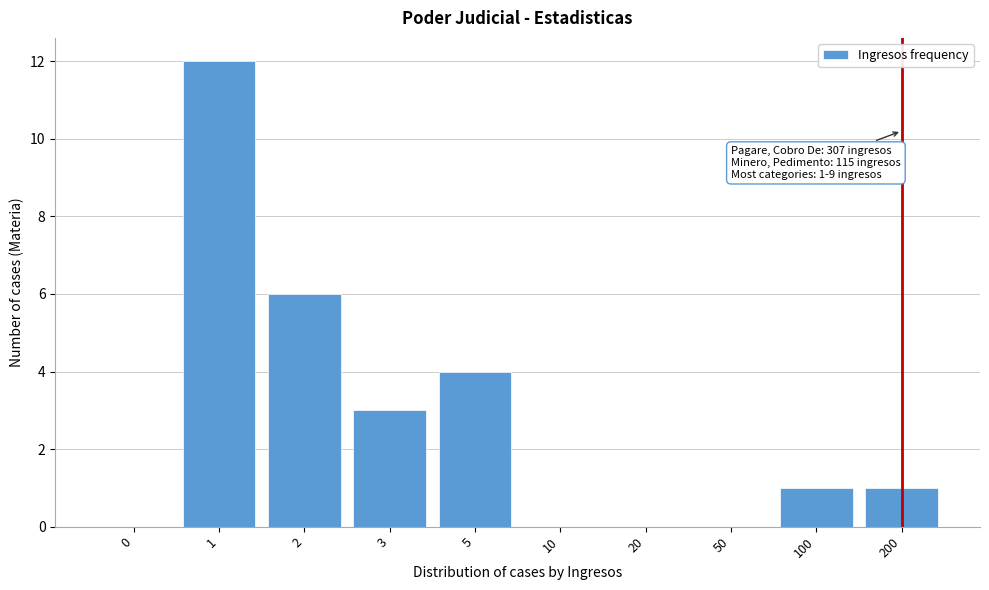

Reading right to left, transcribe all the data shown in this chart.

200=1	100=1	50=0	20=0	10=0	5=4	3=3	2=6	1=12	0=0